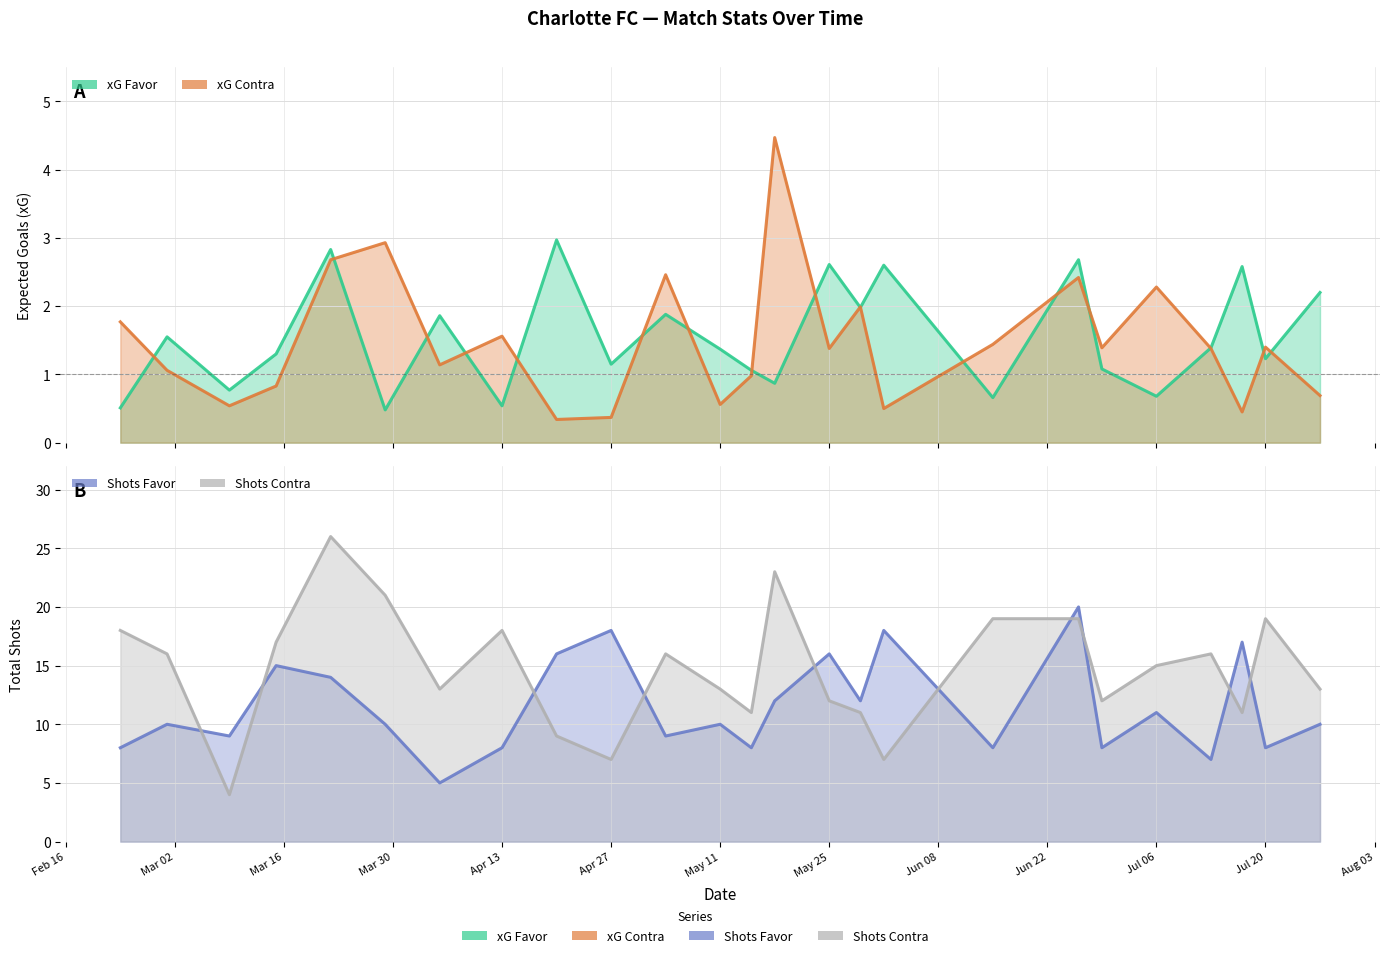

Which series changed the most between 27/04/2025 and 29/05/2025?

Shots Favor